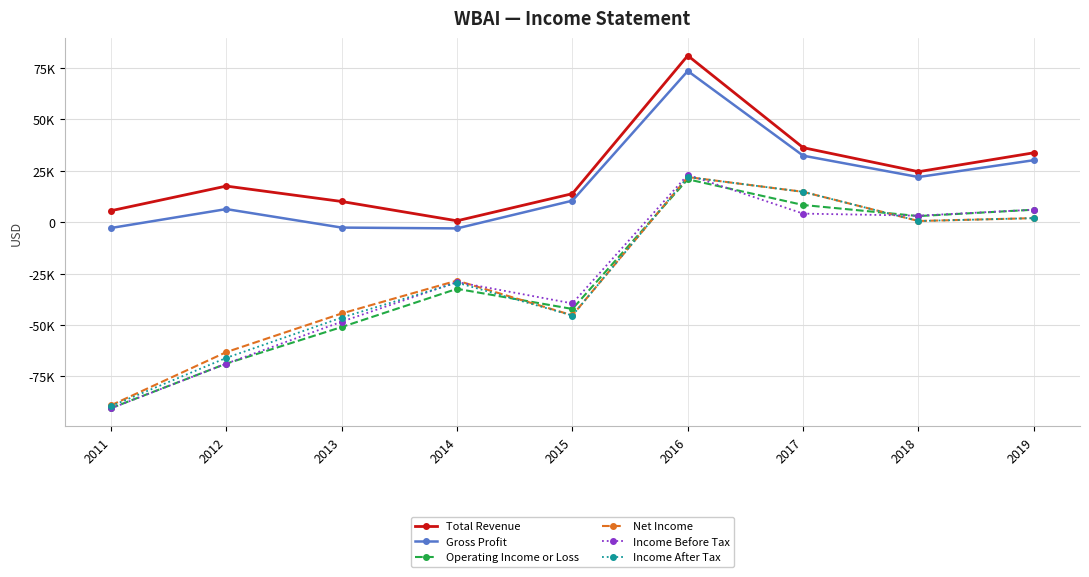

Is it true that Total Revenue equals 43684 at 2016?

False